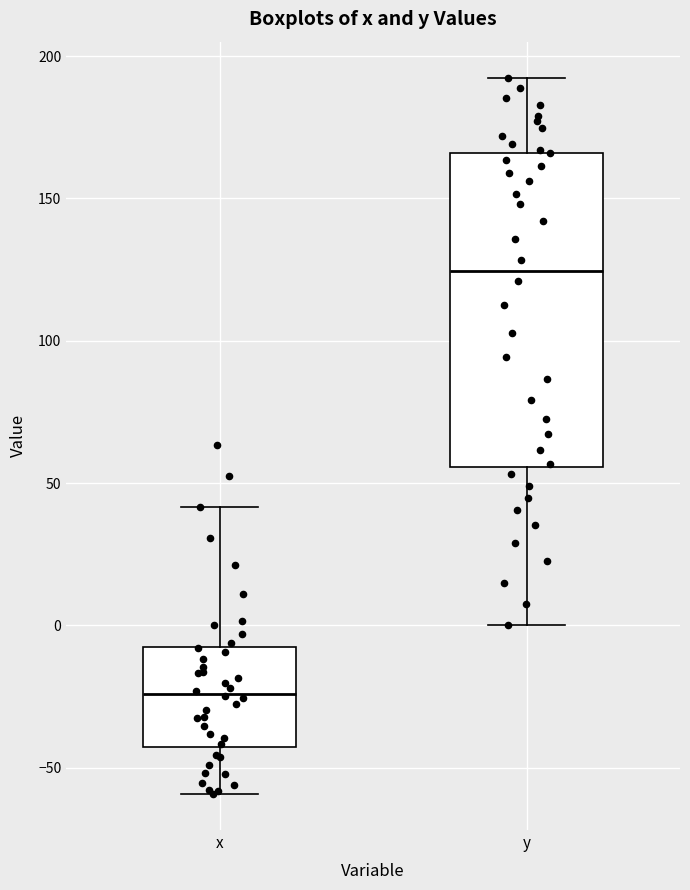

Which box has the highest median line?

y